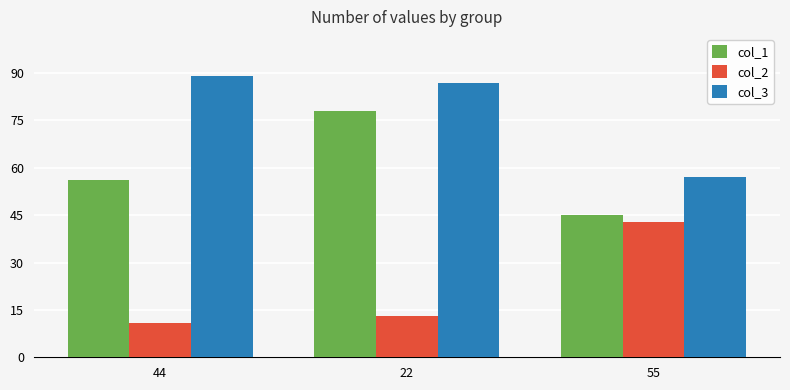

What is the difference between the highest and lowest values at 44?

78